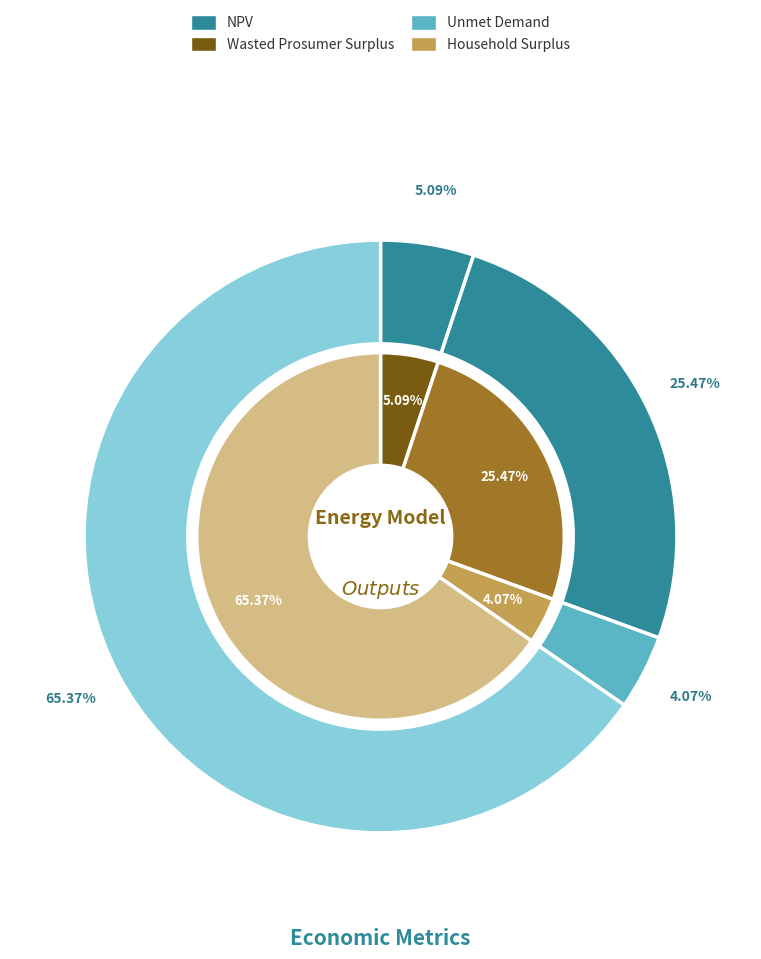

How many segments does this pie chart have?

4